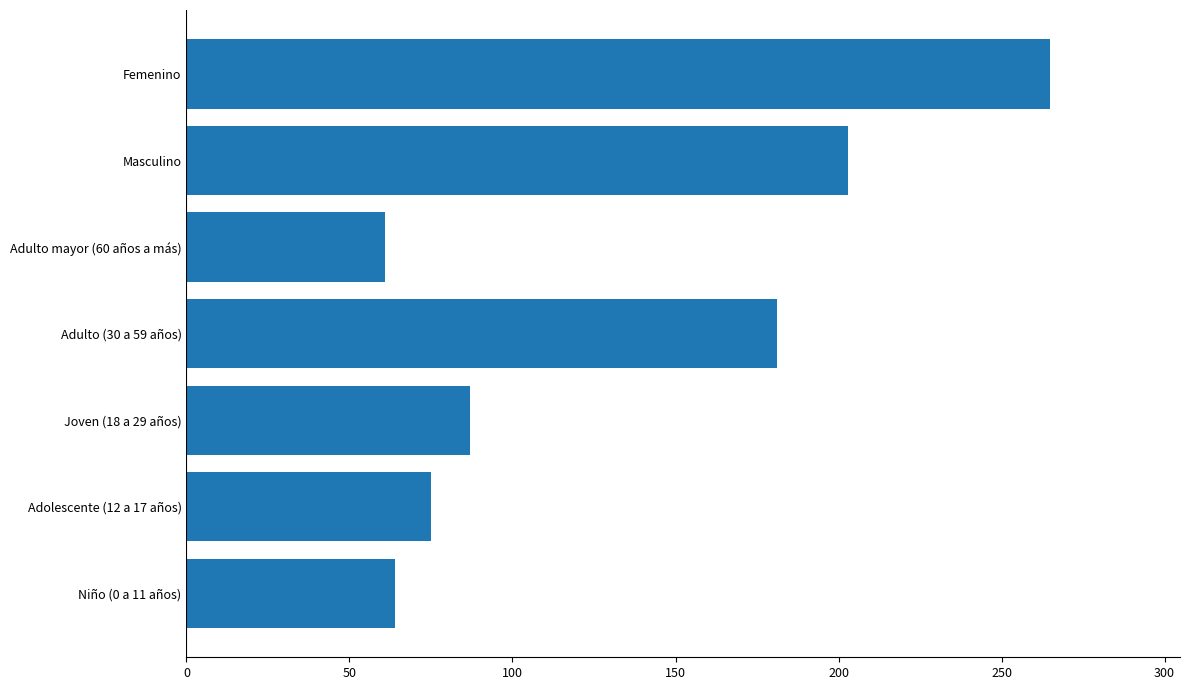

Where is the data nearest to the value 163?

Adulto (30 a 59 años)